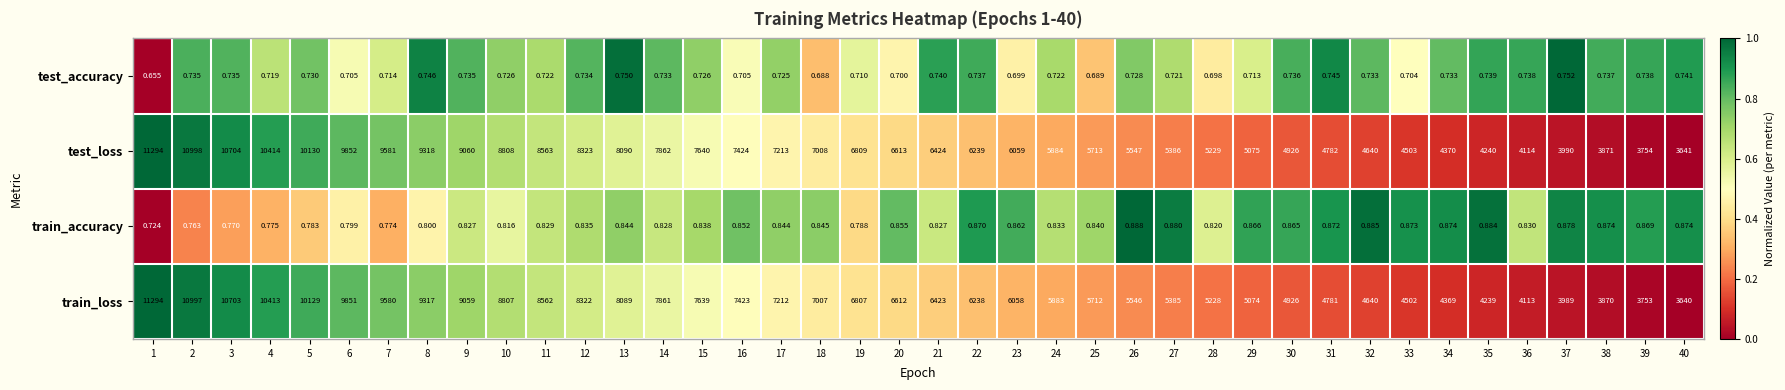

Which series has the largest total across all categories?

test_loss